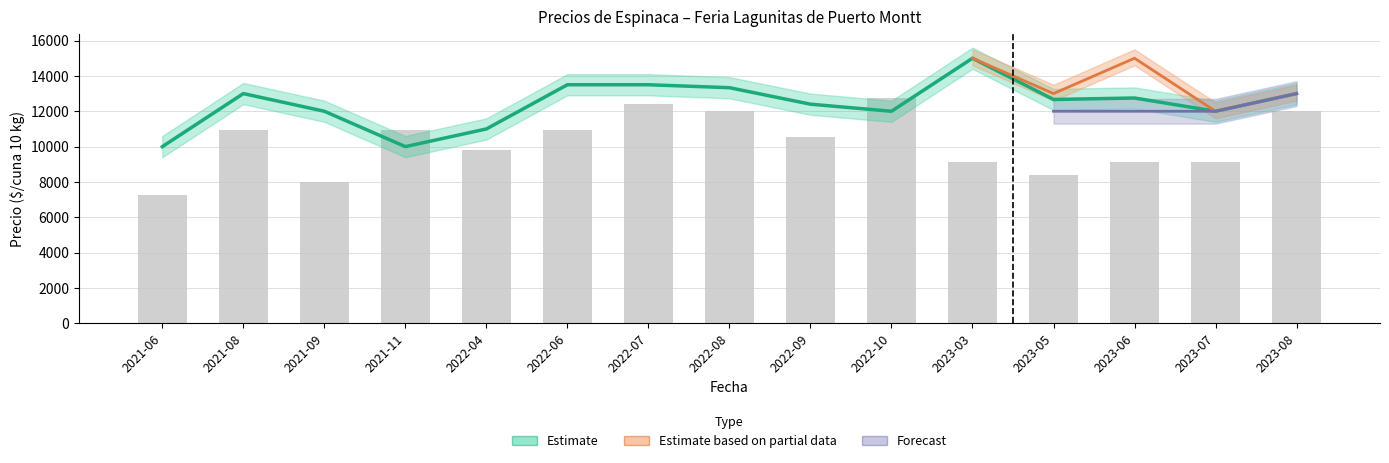

Reading left to right, list all the values displayed in this chart.

Precio promedio ponderado: 2021-06=10000.0	2021-08=13000.0	2021-09=12000.0	2021-11=10000.0	2022-04=11000.0	2022-06=13500.0	2022-07=13500.0	2022-08=13333.0	2022-09=12400.0	2022-10=12000.0	2023-03=15000.0	2023-05=12667.0	2023-06=12750.0	2023-07=12000.0	2023-08=13000.0
Volumen: 2021-06=7285.7	2021-08=10928.6	2021-09=8014.3	2021-11=10928.6	2022-04=9835.7	2022-06=10928.6	2022-07=12385.7	2022-08=12021.4	2022-09=10564.3	2022-10=12750.0	2023-03=9107.1	2023-05=8378.6	2023-06=9107.1	2023-07=9107.1	2023-08=12021.4